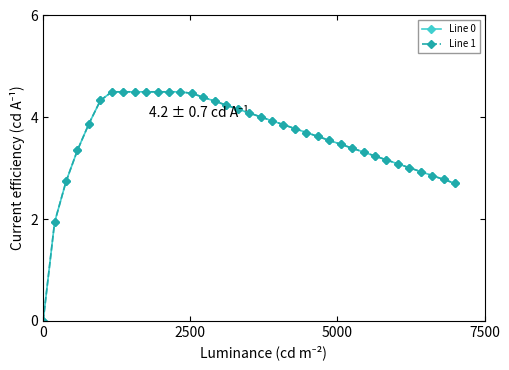

Does the chart have visible grid lines?

No